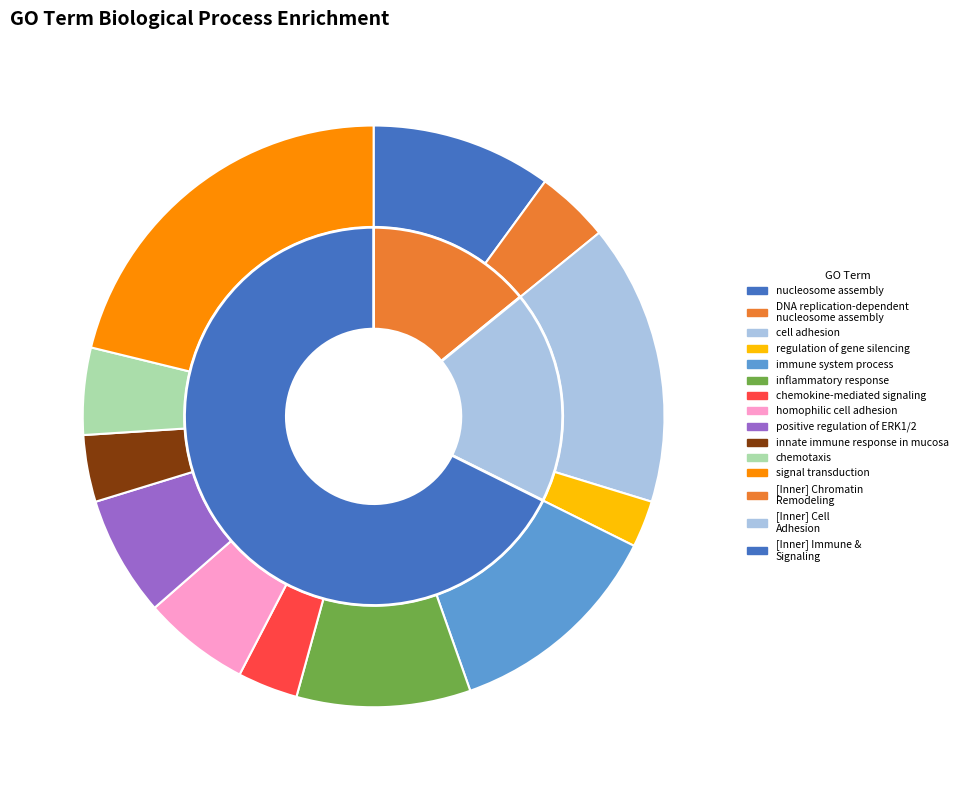

Is it true that GO:0002376~immune system process is 3% of the pie?

False